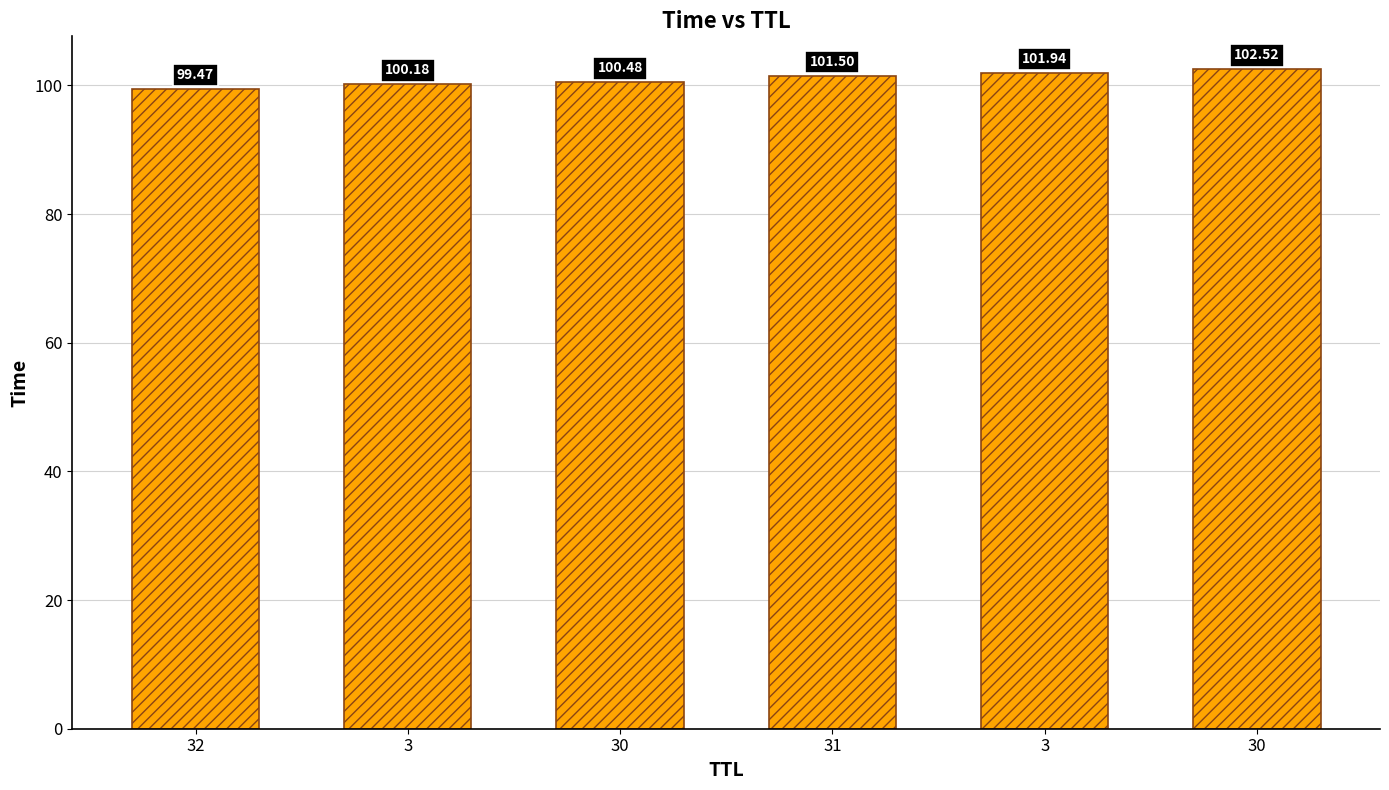

Rank the categories by value from highest to lowest.

30, 3, 31, 30, 3, 32